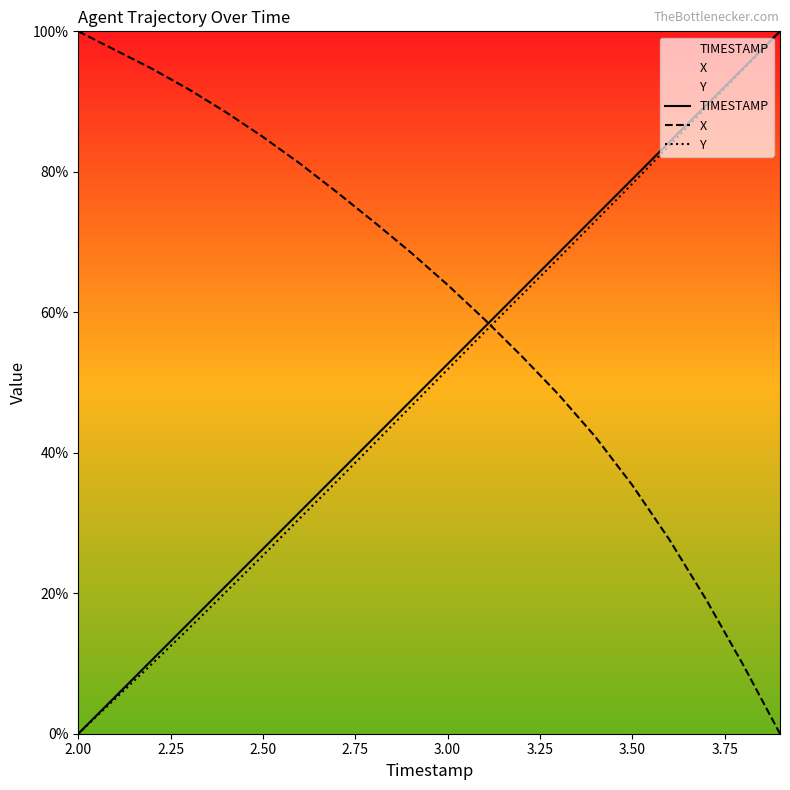

Reading left to right, extract all data points from this chart.

TIMESTAMP: 0.0	5.3	10.5	15.8	21.1	26.3	31.6	36.8	42.1	47.4	52.6	57.9	63.2	68.4	73.7	78.9	84.2	89.5	94.7	100.0
X: 100.0	97.3	94.7	91.7	88.5	85.0	81.2	77.1	72.9	68.5	63.9	59.0	53.8	48.3	42.3	35.4	27.7	19.1	9.8	0.0
Y: 0.0	5.0	10.0	15.0	20.2	25.4	30.7	35.9	41.2	46.5	51.9	57.2	62.4	67.7	73.0	78.3	83.7	89.1	94.6	100.0